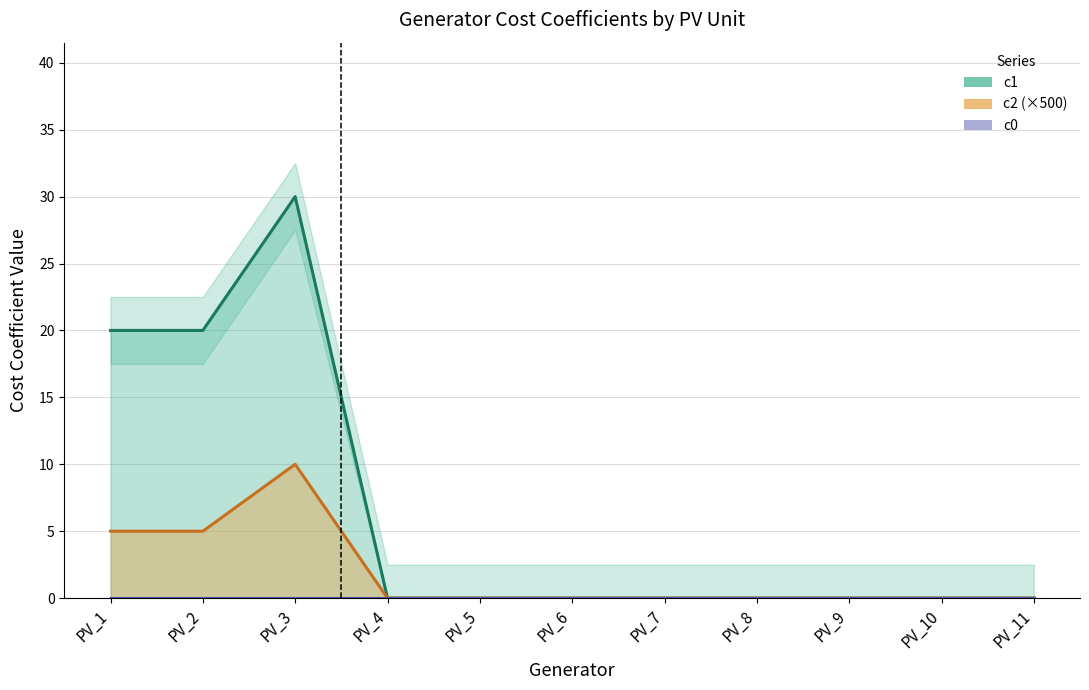

Which has a higher value, PV_6 or PV_5?

PV_6